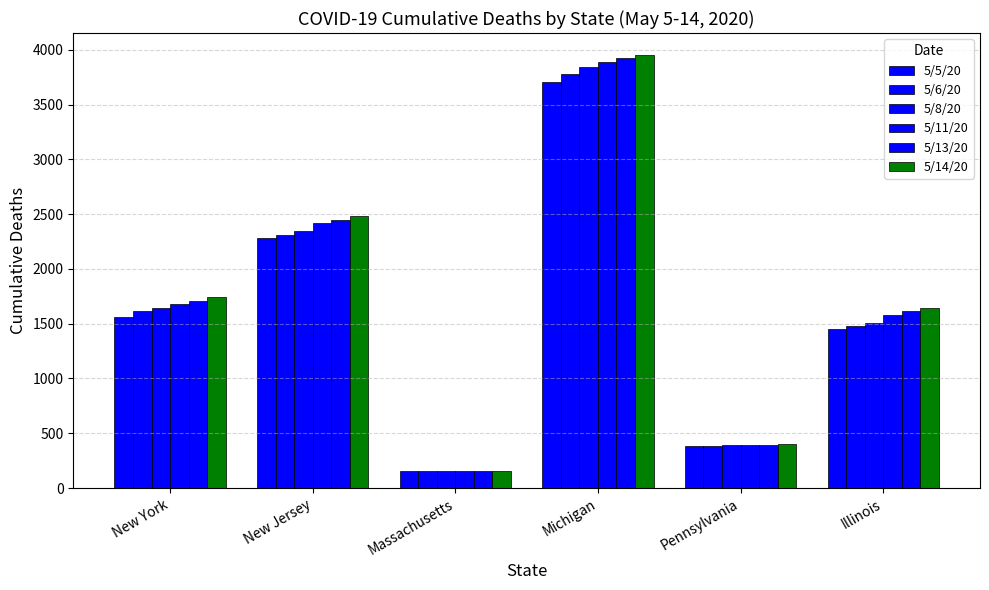

Which has a higher value, Massachusetts or New York?

New York